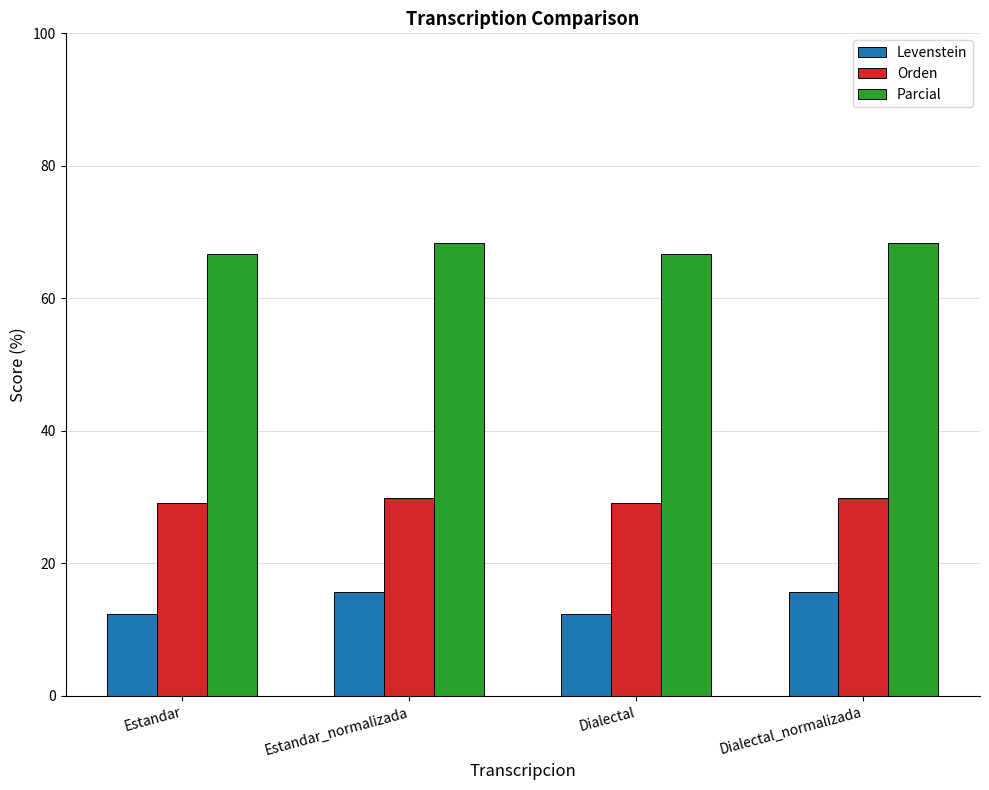

Are the bars horizontal?

No